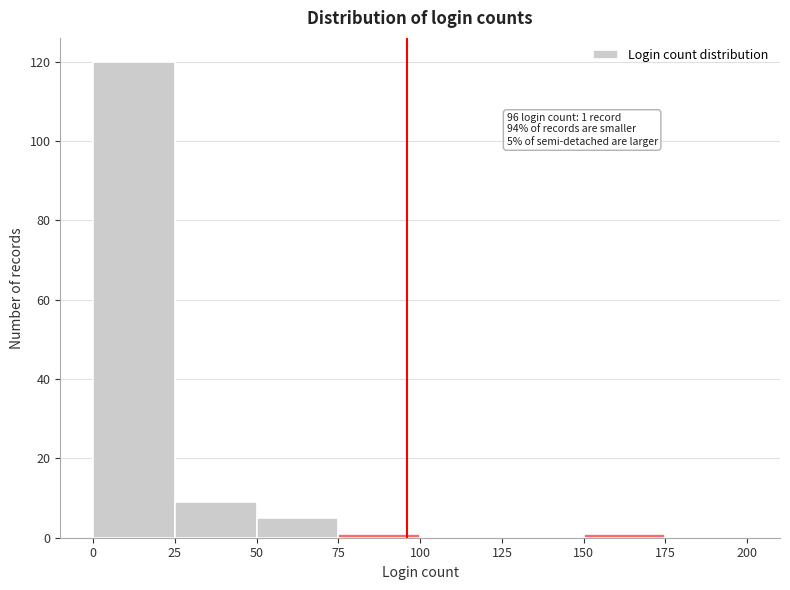

Over which range of the x-axis is the bar tallest?

0 to 25